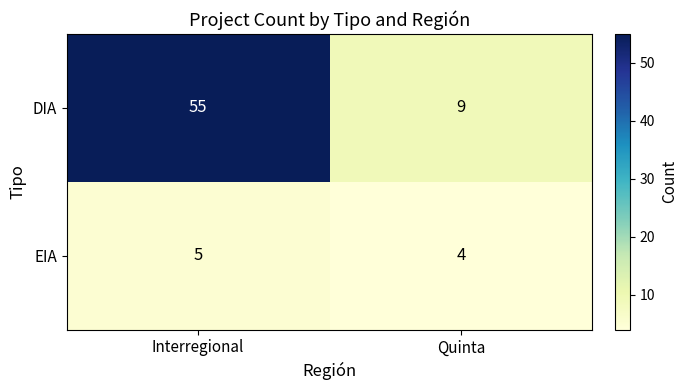

The value of DIA at Quinta is 2. True or false?

False